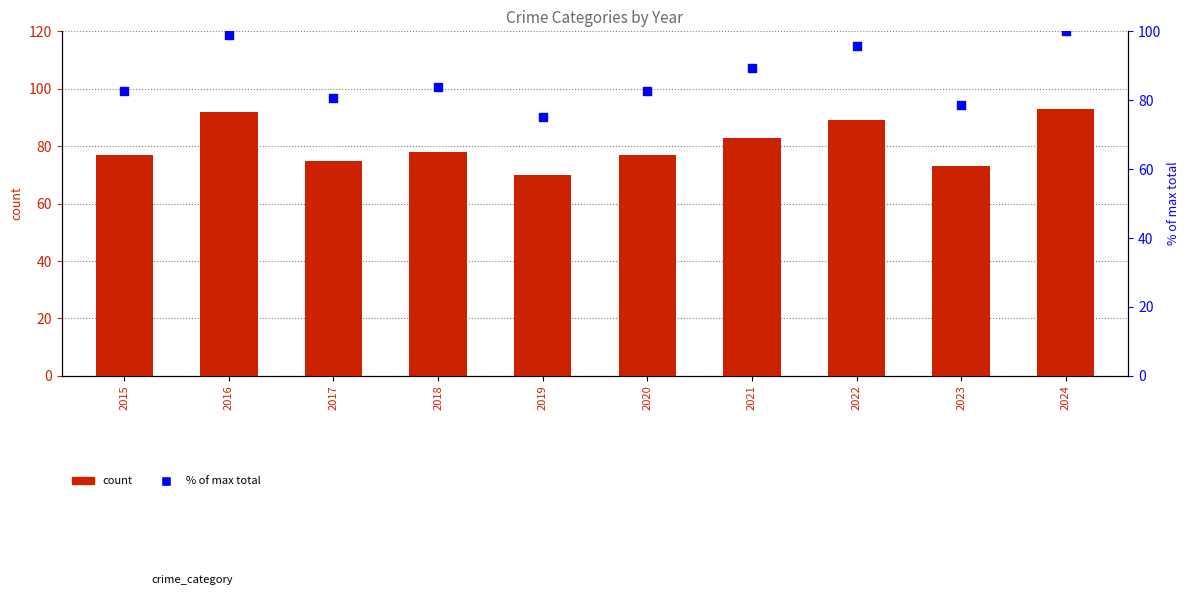

Which series reaches the maximum Y coordinate?

% of max total